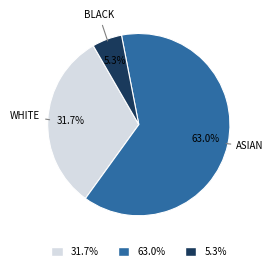

Is there any slice that represents more than half of the pie?

Yes